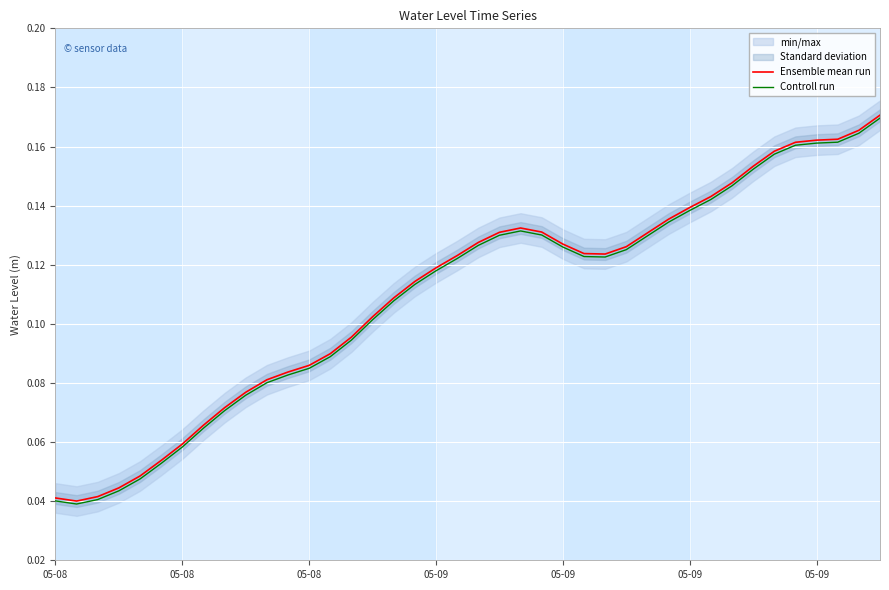

Which has a higher value, 23 or 12?

23